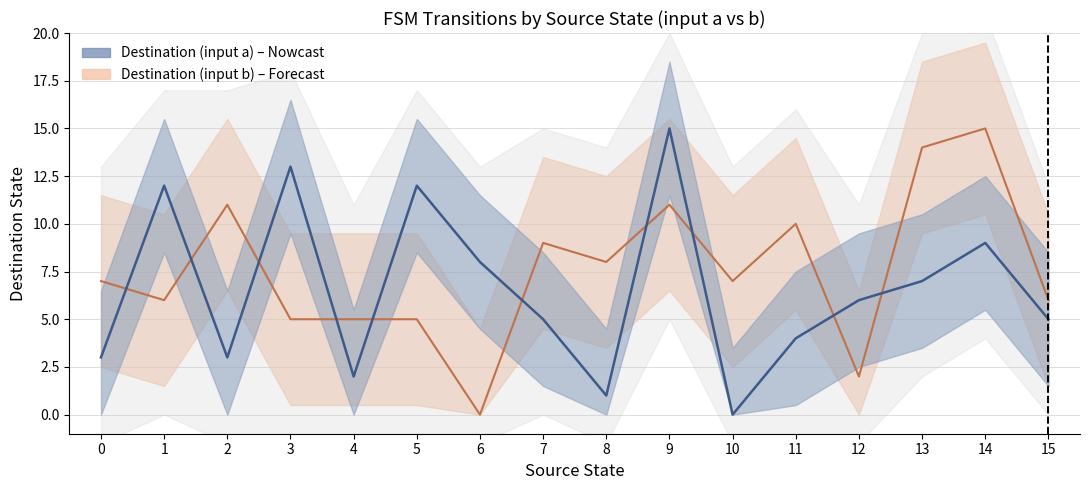

Reading right to left, what are all the values shown in this chart?

dest_b: 15=6	14=15	13=14	12=2	11=10	10=7	9=11	8=8	7=9	6=0	5=5	4=5	3=5	2=11	1=6	0=7
dest_a: 15=5	14=9	13=7	12=6	11=4	10=0	9=15	8=1	7=5	6=8	5=12	4=2	3=13	2=3	1=12	0=3